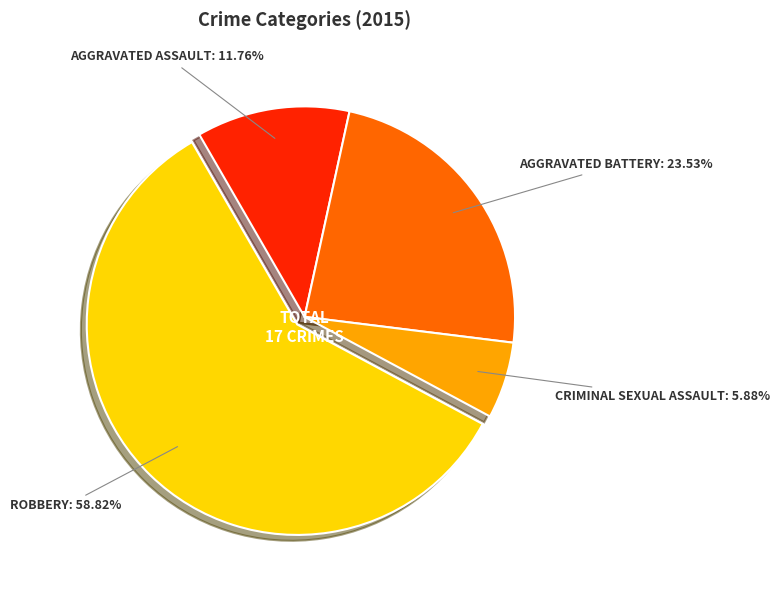

Is there a majority slice in this chart?

Yes